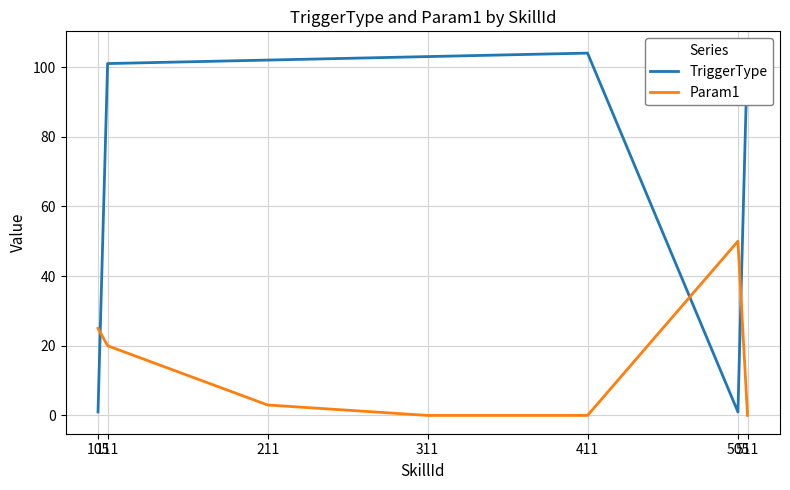

How many times do Param1 and TriggerType cross each other?

3